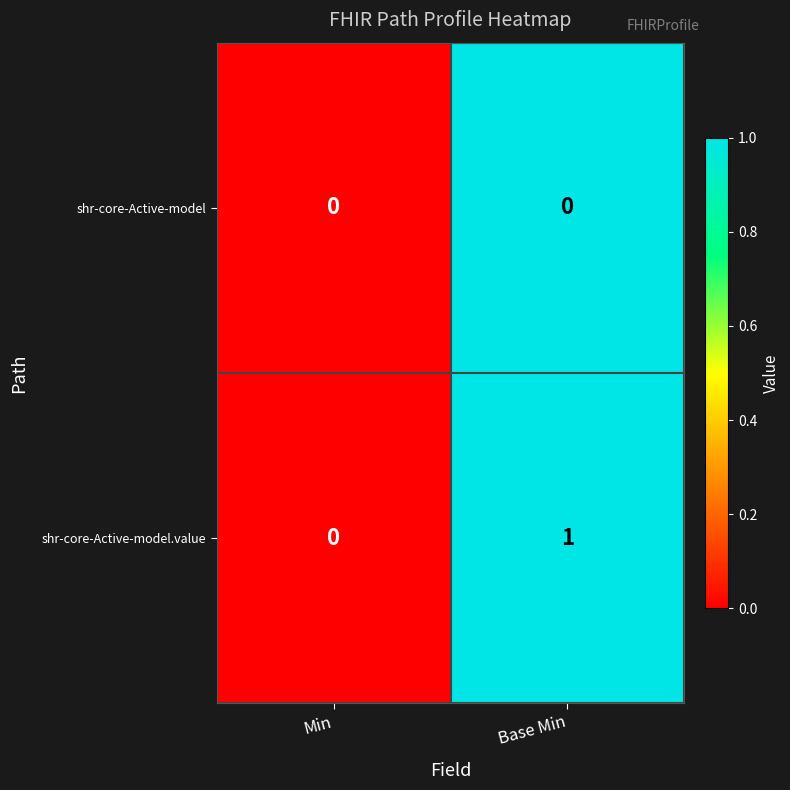

Which series changed the most between Min and Base Min?

shr-core-Active-model.value